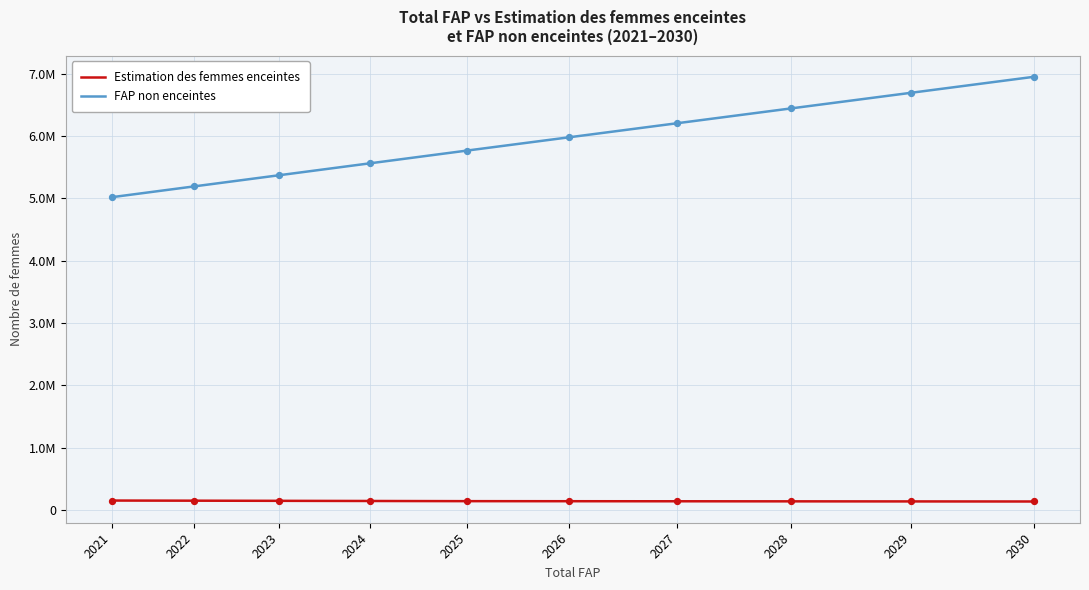

What are all the series names shown in the legend?

Estimation des femmes enceintes, FAP non enceintes